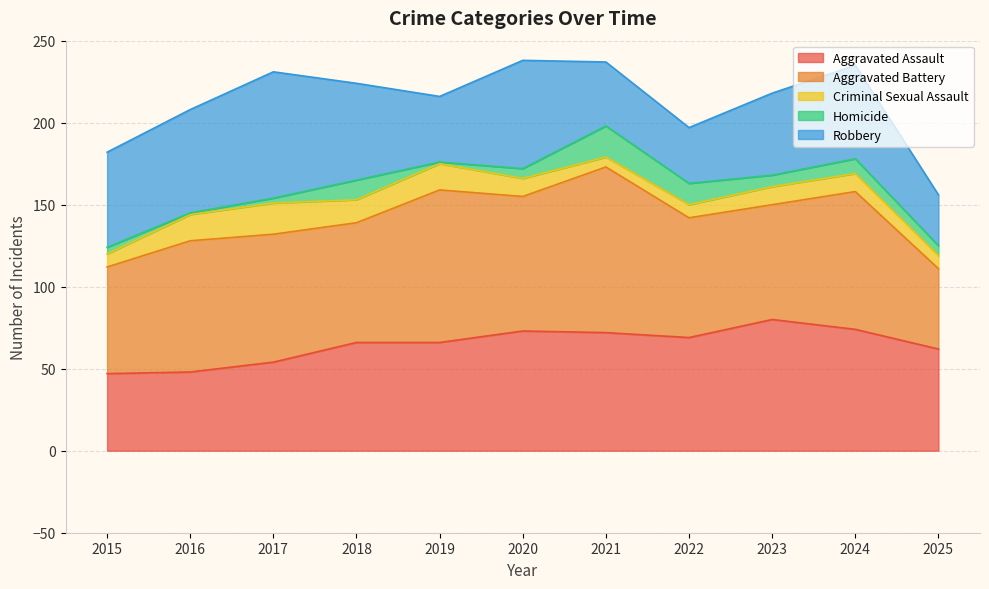

How many series are shown in this chart?

5